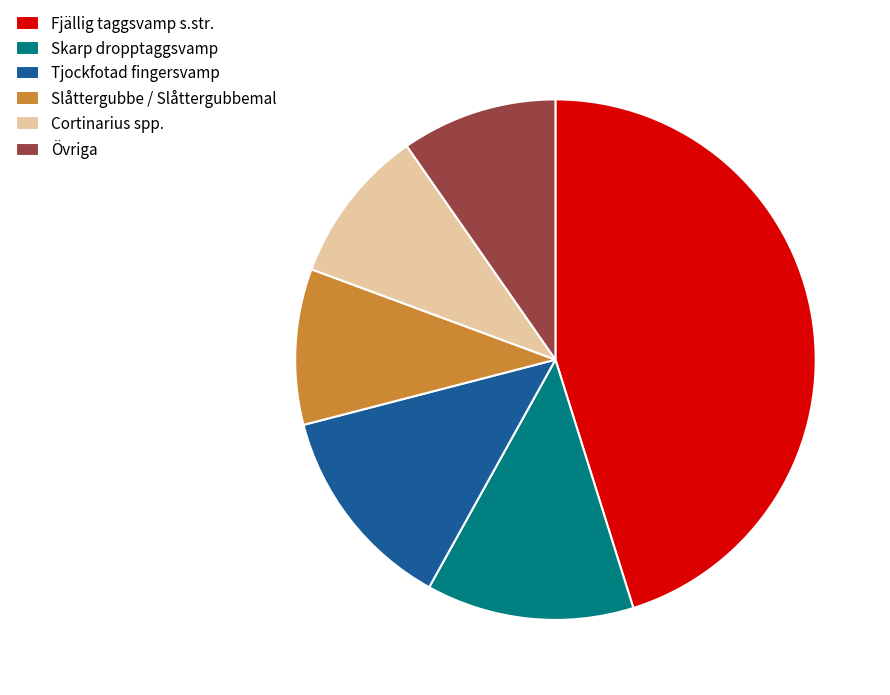

Is Fjällig taggsvamp s.str. the majority of the pie?

No